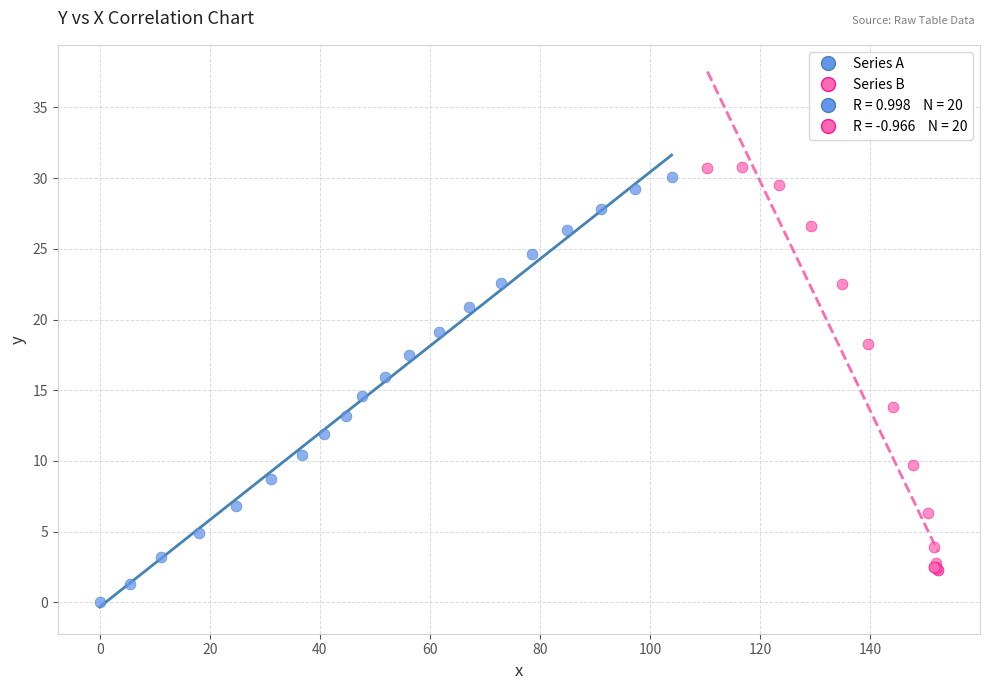

Which series contains the lowest Y value?

Series A